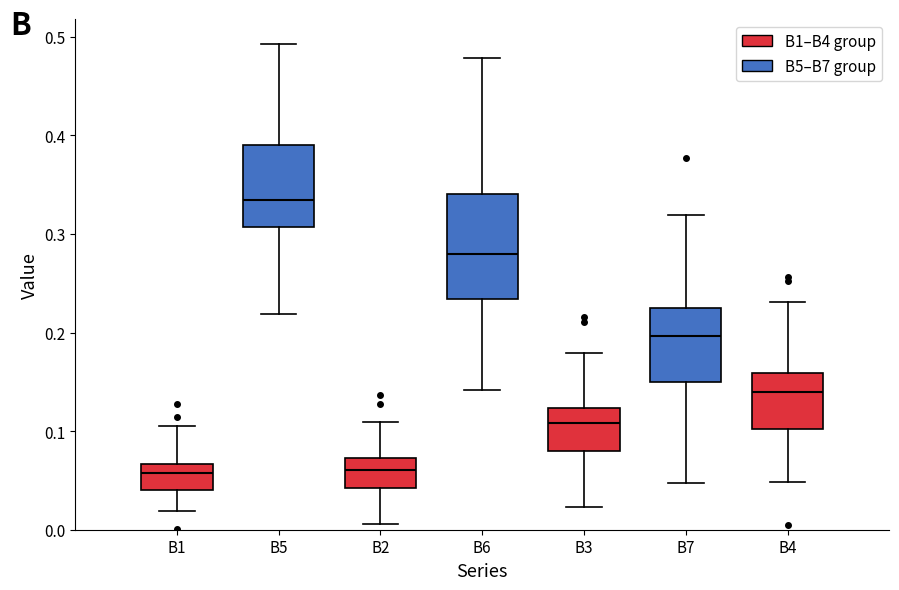

Reading left to right, transcribe this box plot: for each box, give where its median line is, the range the box spans, and where its two whiskers end, as read against the y-axis. The values are not printed on the chart, so give them approximately, as read against the axis.

B1: median 0.06, box 0.04 to 0.07, whiskers 0.02 to 0.11
B5: median 0.33, box 0.31 to 0.39, whiskers 0.22 to 0.49
B2: median 0.06, box 0.04 to 0.07, whiskers 0.01 to 0.11
B6: median 0.28, box 0.23 to 0.34, whiskers 0.14 to 0.48
B3: median 0.11, box 0.08 to 0.12, whiskers 0.02 to 0.18
B7: median 0.20, box 0.15 to 0.22, whiskers 0.05 to 0.32
B4: median 0.14, box 0.10 to 0.16, whiskers 0.05 to 0.23